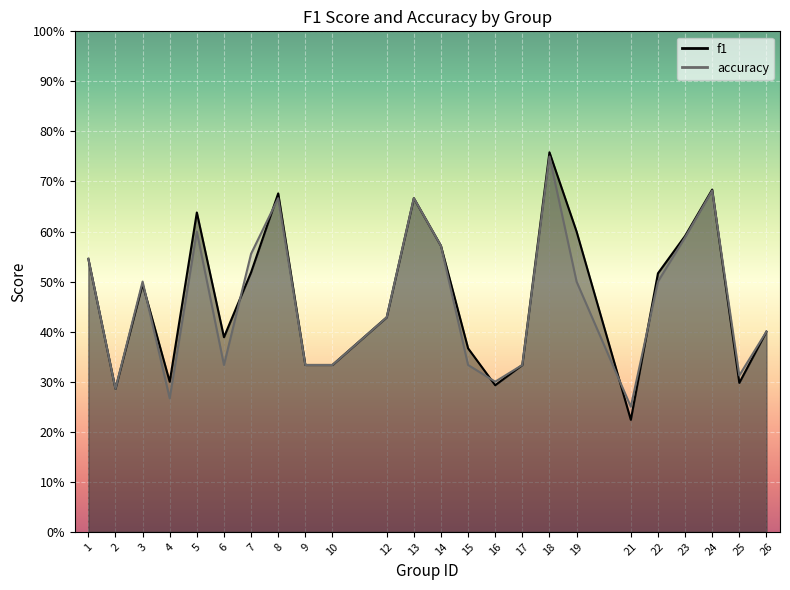

What is the total value across all series at 17?

0.7